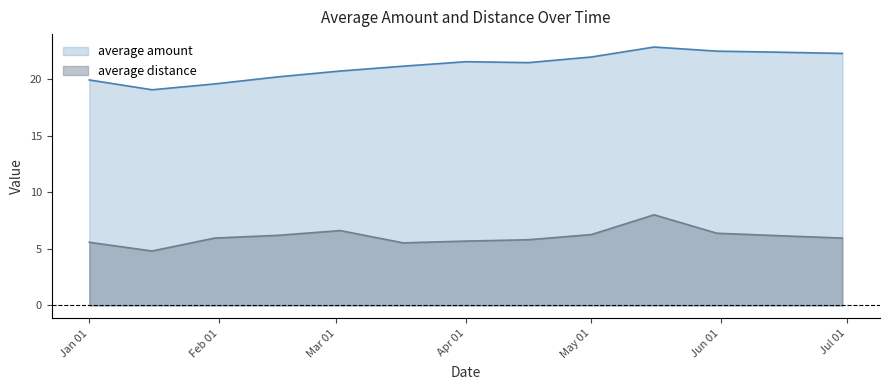

At how many categories does at least one series exceed 12?

13